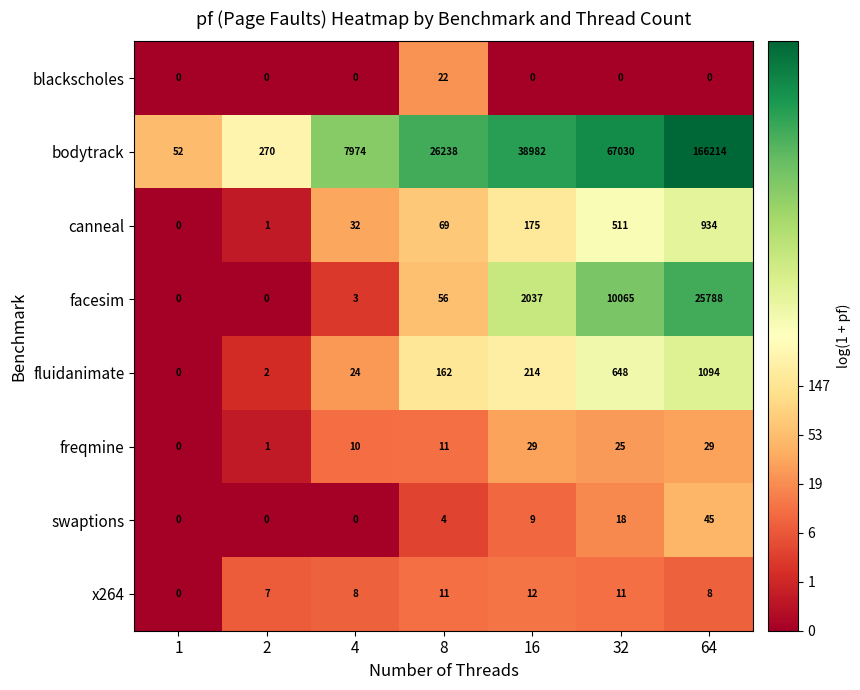

What is the difference between the maximum and minimum values in the freqmine series?

29